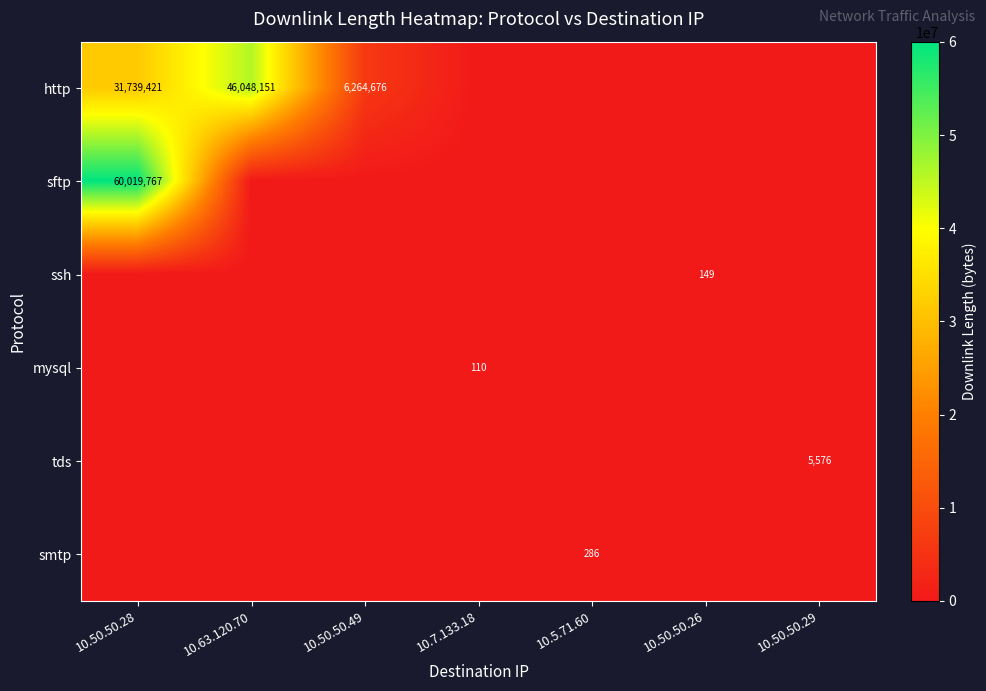

True or false: smtp has a value of 286 at 10.5.71.60.

True